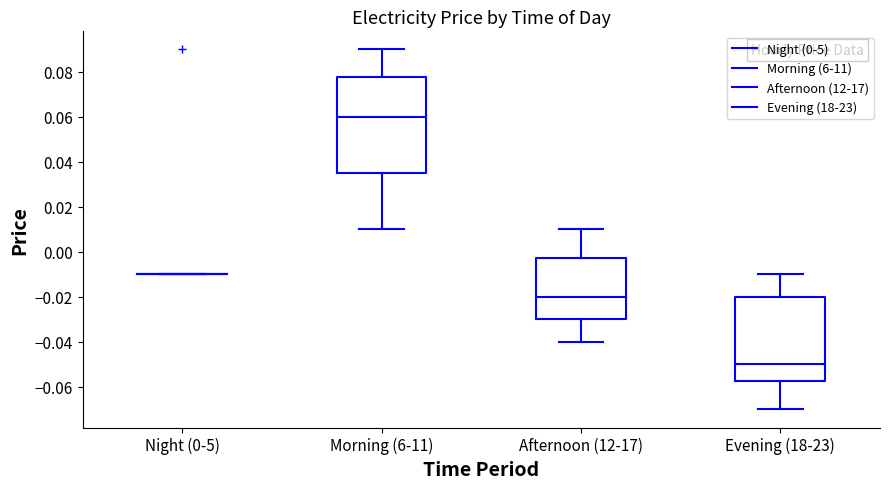

Comparing the boxes themselves (not the whiskers), which one is the tallest?

Morning (6-11)